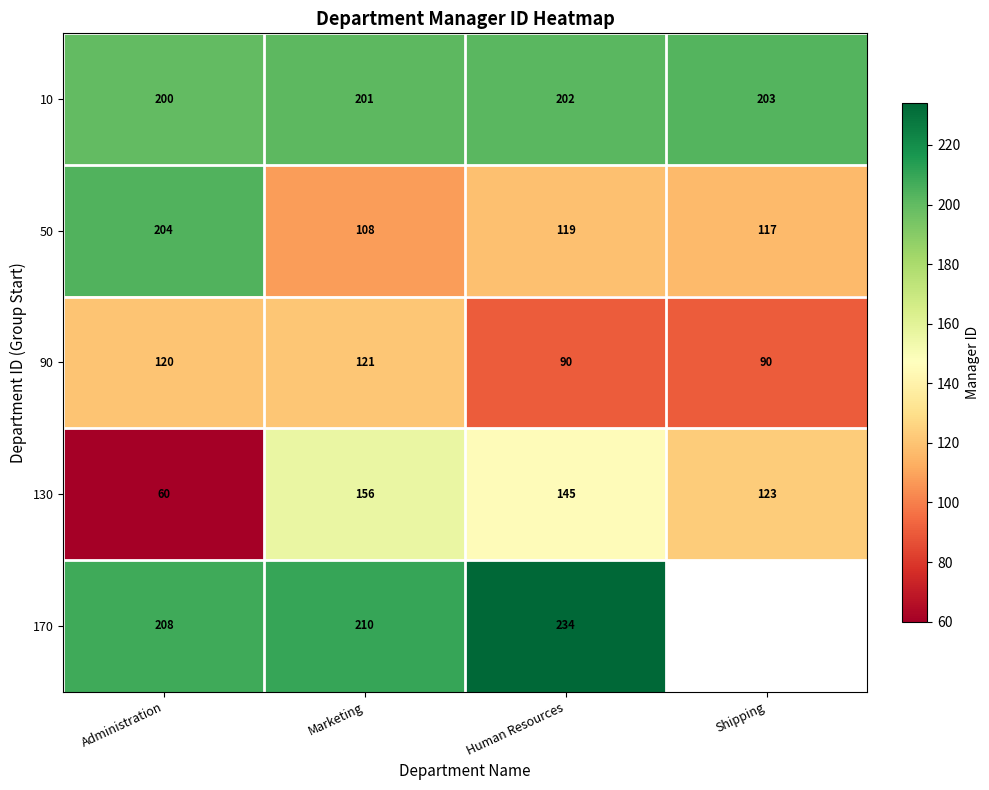

Where does the 50 series first go above 119?

Administration